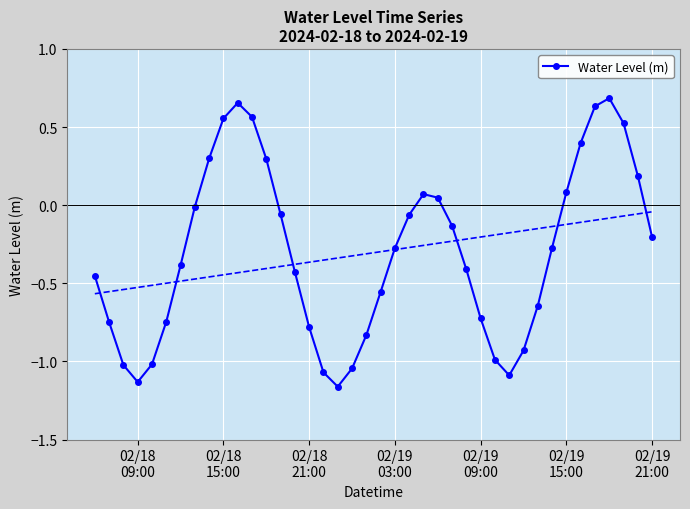

How many distinct data groups are displayed?

1